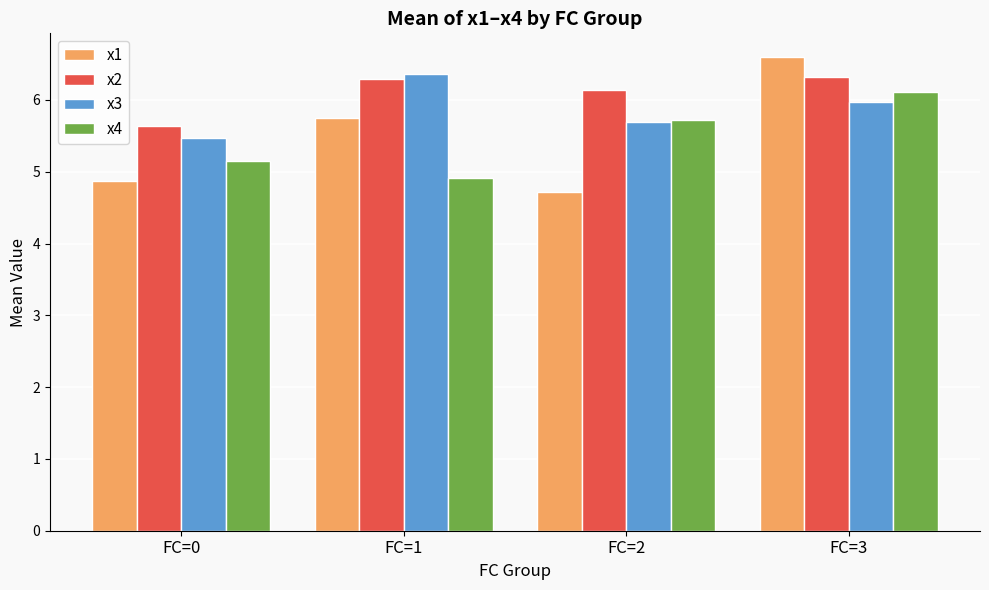

What is the spread (max minus min) of values at FC=0?

0.8